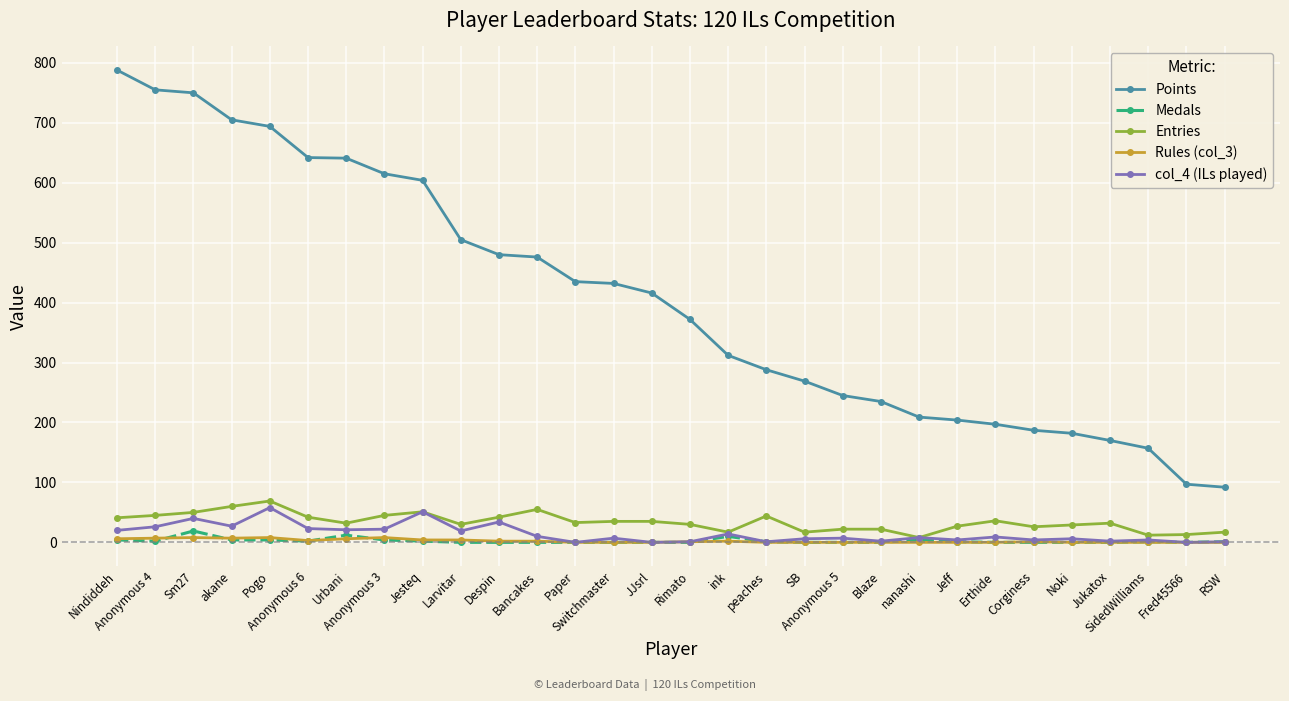

How many lines are shown in the chart?

5